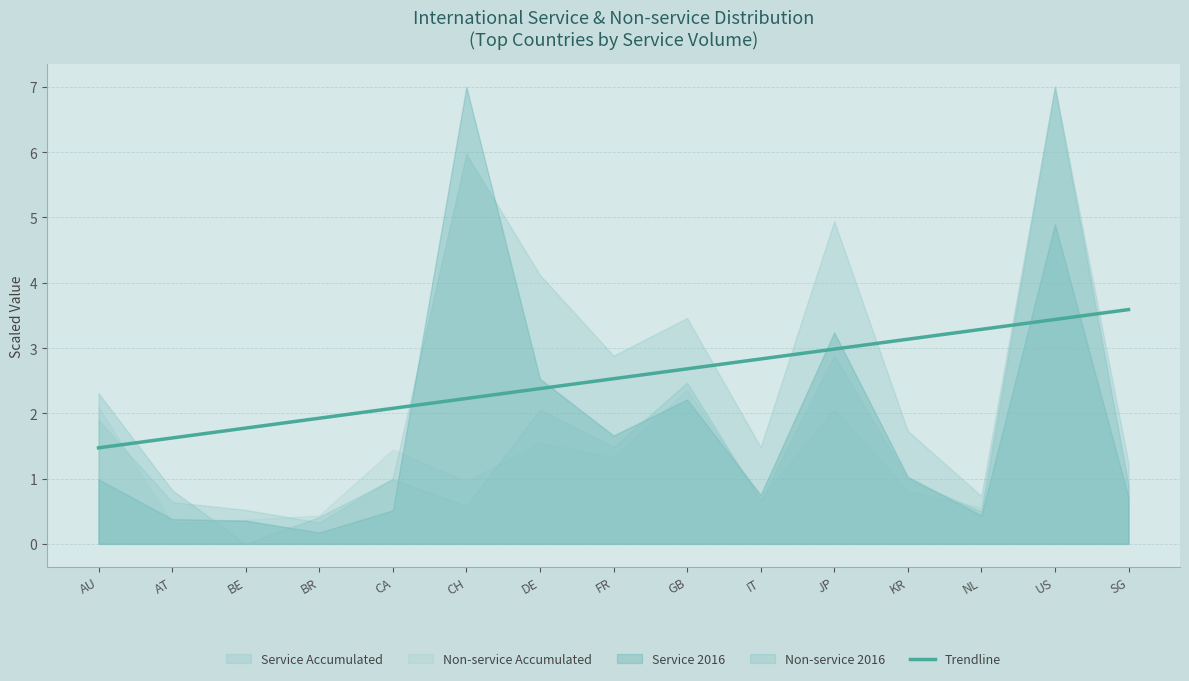

What value does the data have at JP?

3.0